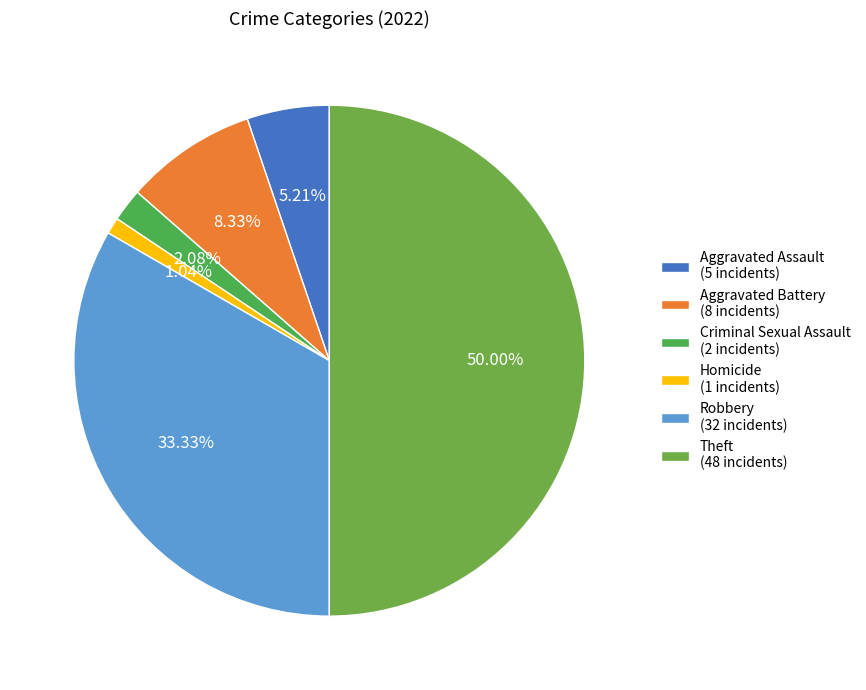

Is it true that Criminal Sexual Assault is 2% of the pie?

True